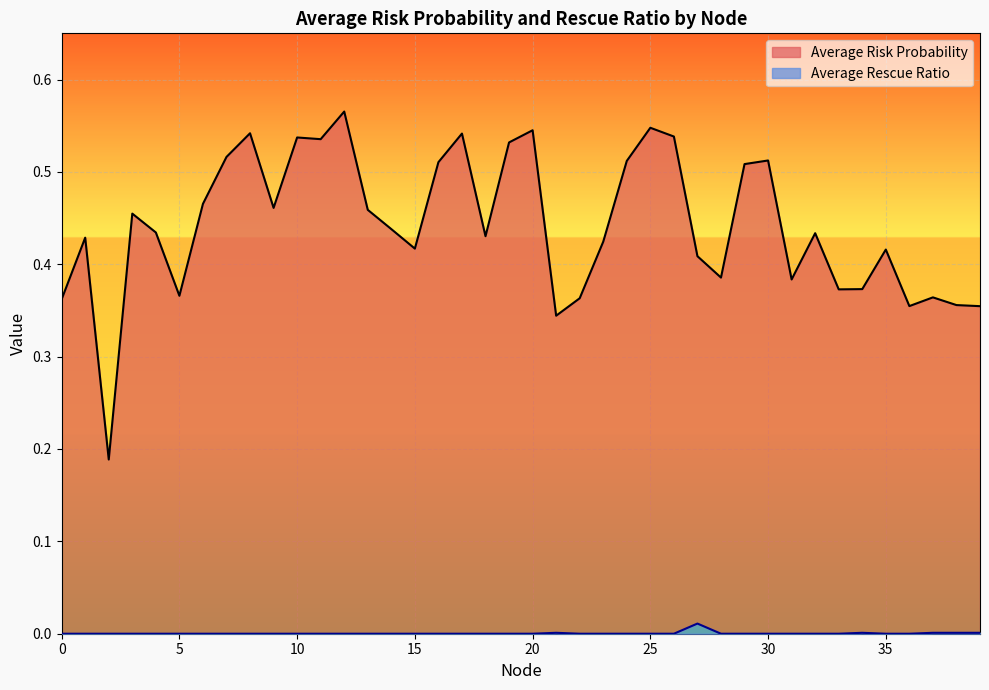

Rank the series by their average value, from highest to lowest.

Average Risk Probability, Average Rescue Ratio